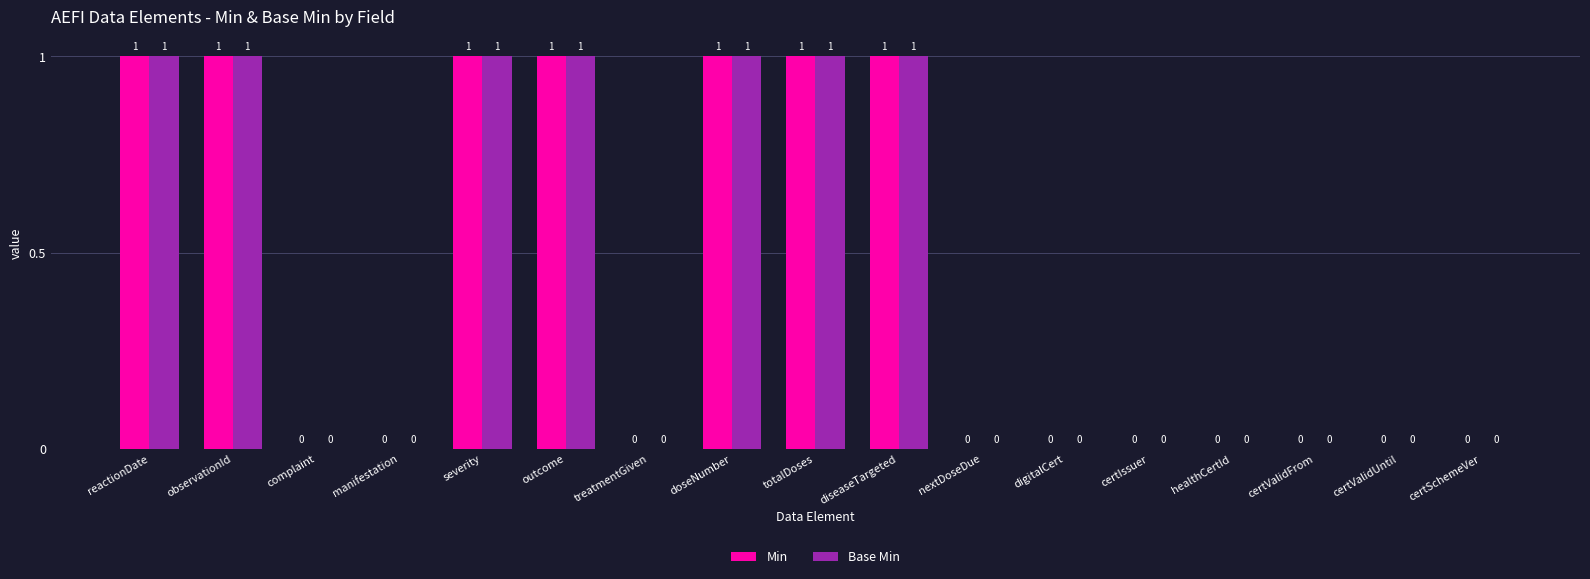

The value of Base Min at treatmentGiven is -1. True or false?

False